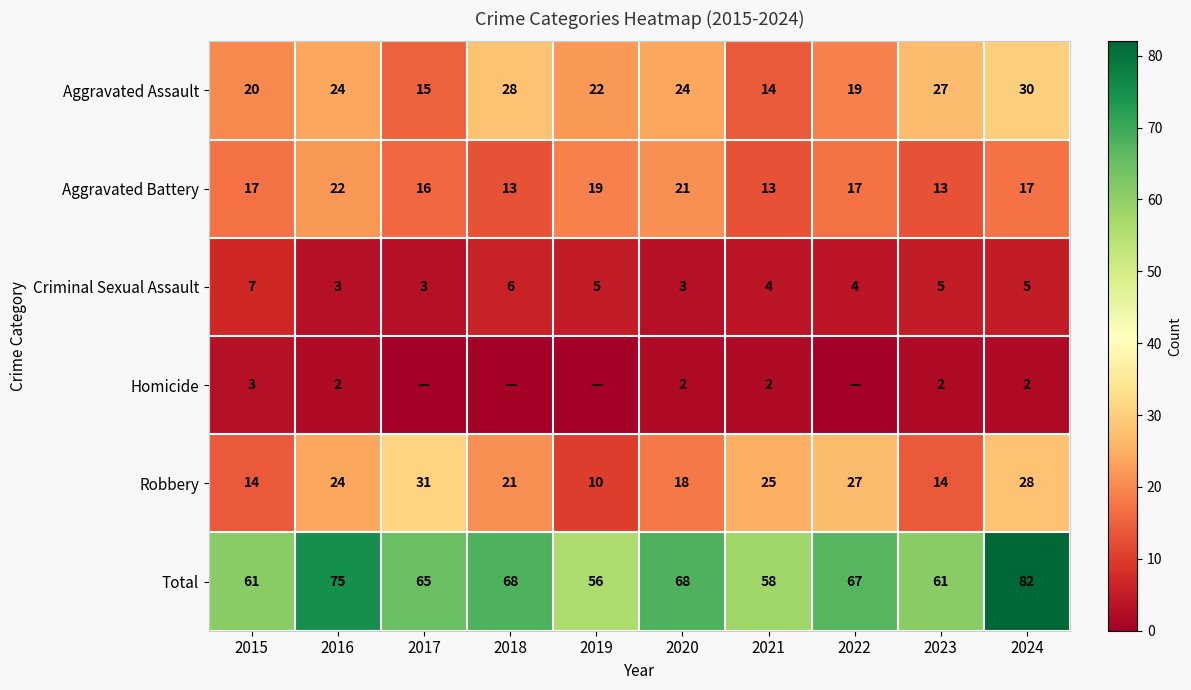

Which category has the lowest value across all series?

2017